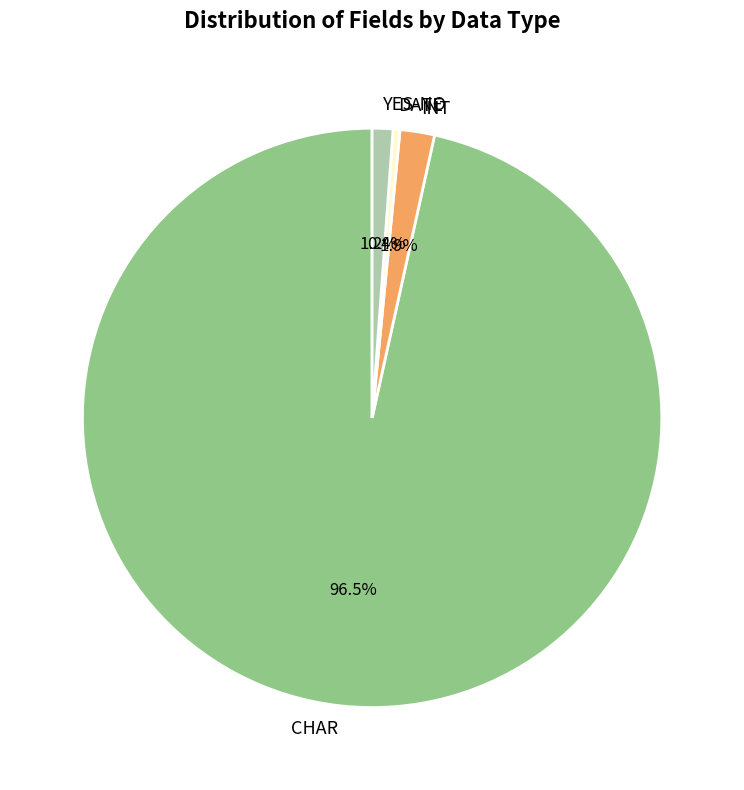

Which slice is the smallest?

DATE